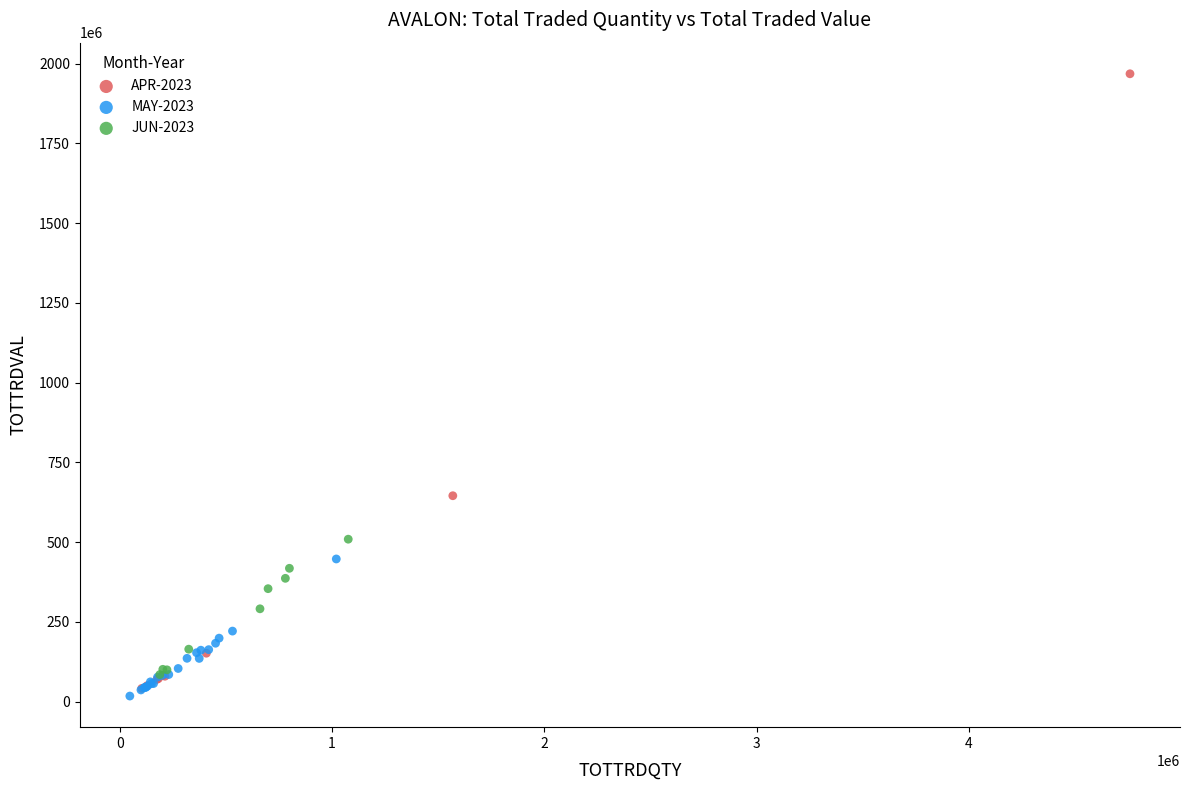

What are all the series names shown in the legend?

APR-2023, MAY-2023, JUN-2023